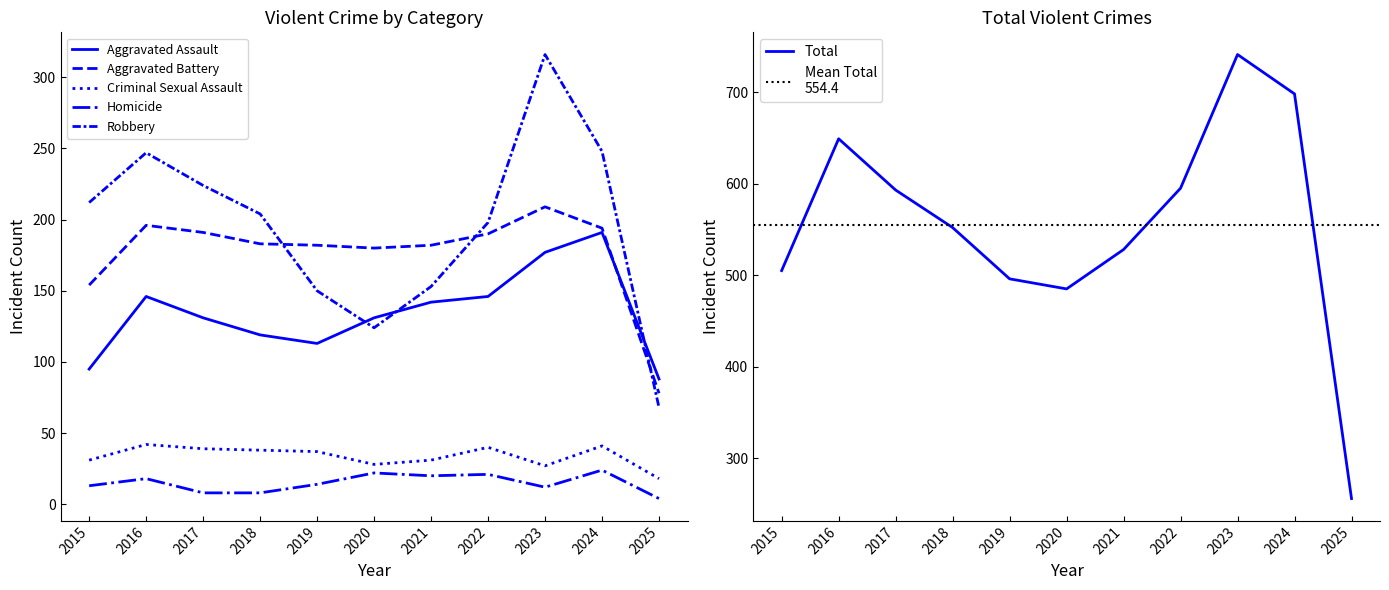

What is the difference between the maximum and minimum values in the Robbery series?

248